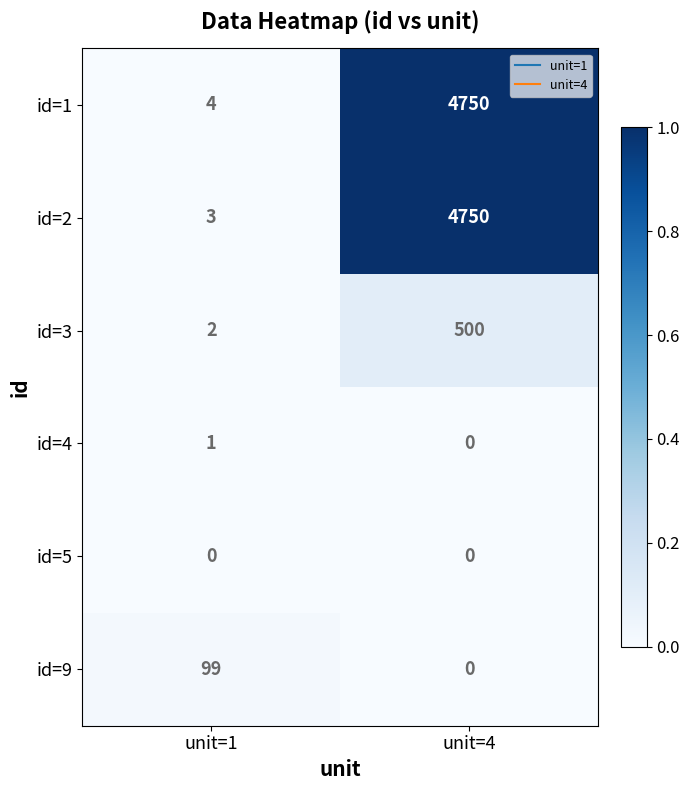

Is it true that id=2 equals 4750 at unit=4?

True